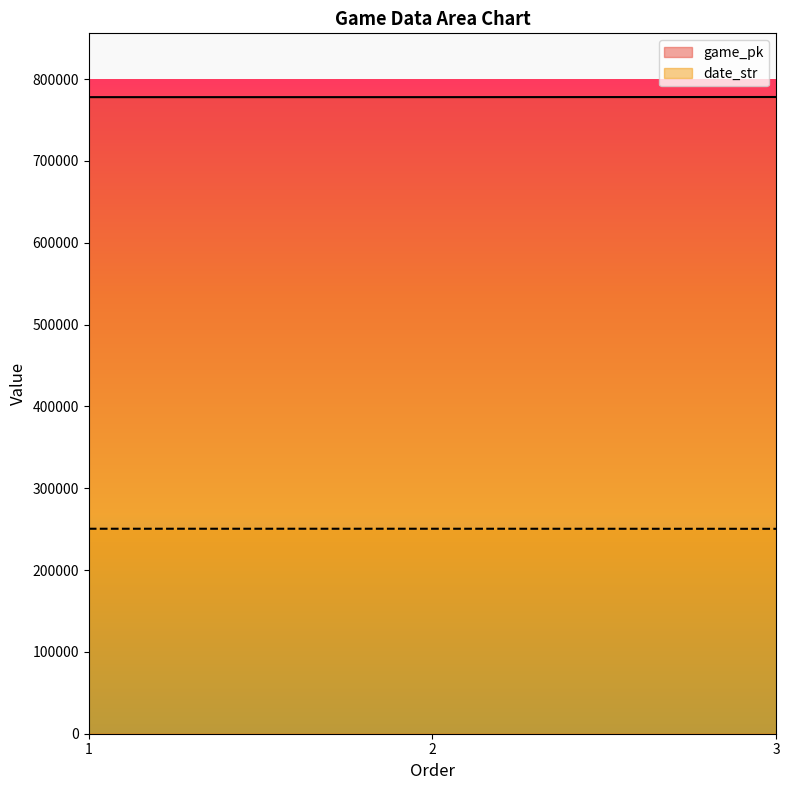

Which category has the lowest value across all series?

3